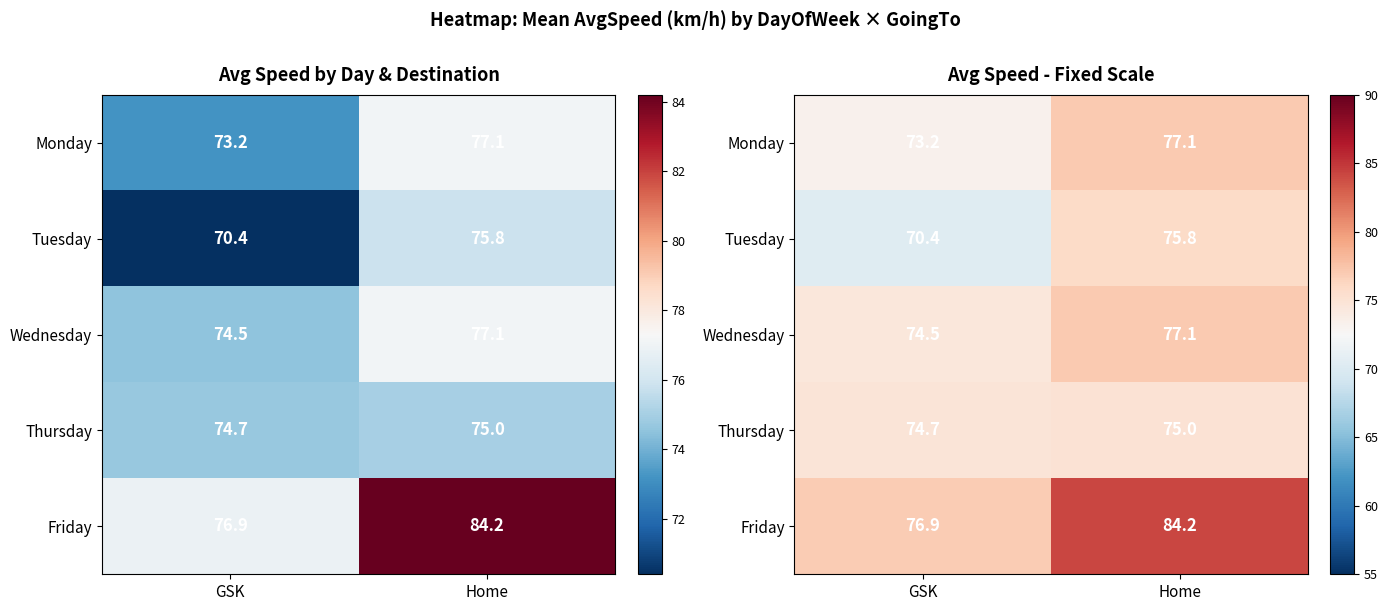

The Thursday series shows 47.6 at GSK. True or false?

False